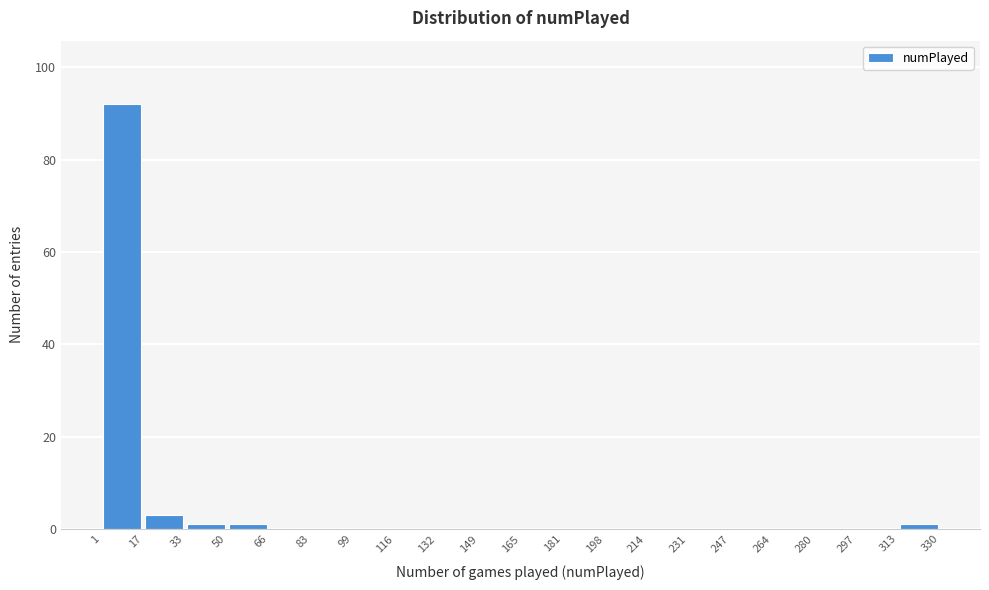

Which range on the x-axis has the tallest bar?

1 to 17